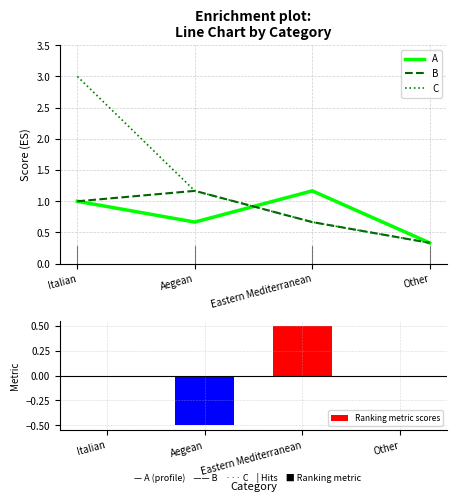

What is the highest value of the B series?

1.2